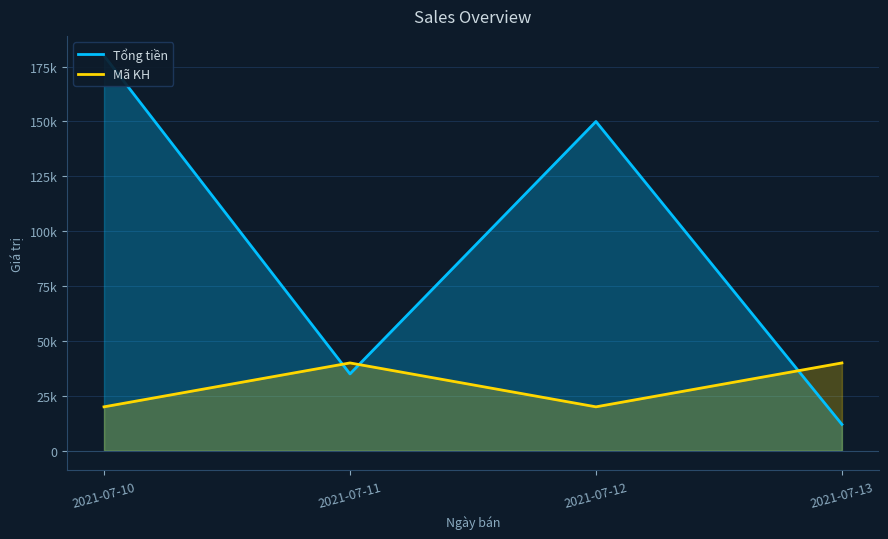

Which series has the largest range (max minus min)?

Tổng tiền